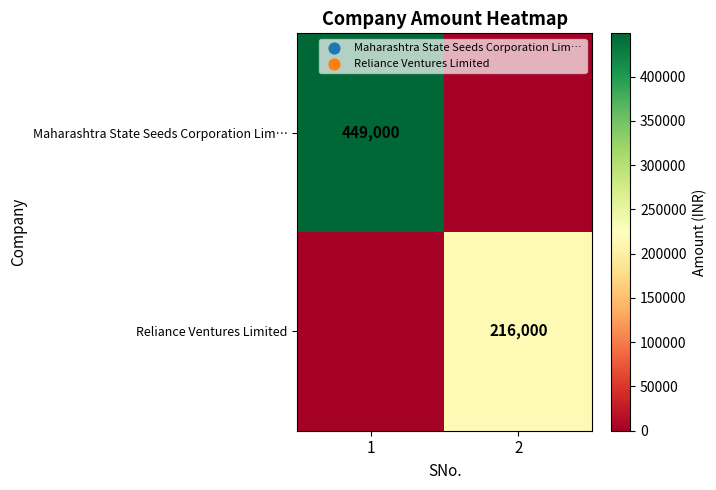

The Reliance Ventures Limited series shows 141101 at 2. True or false?

False